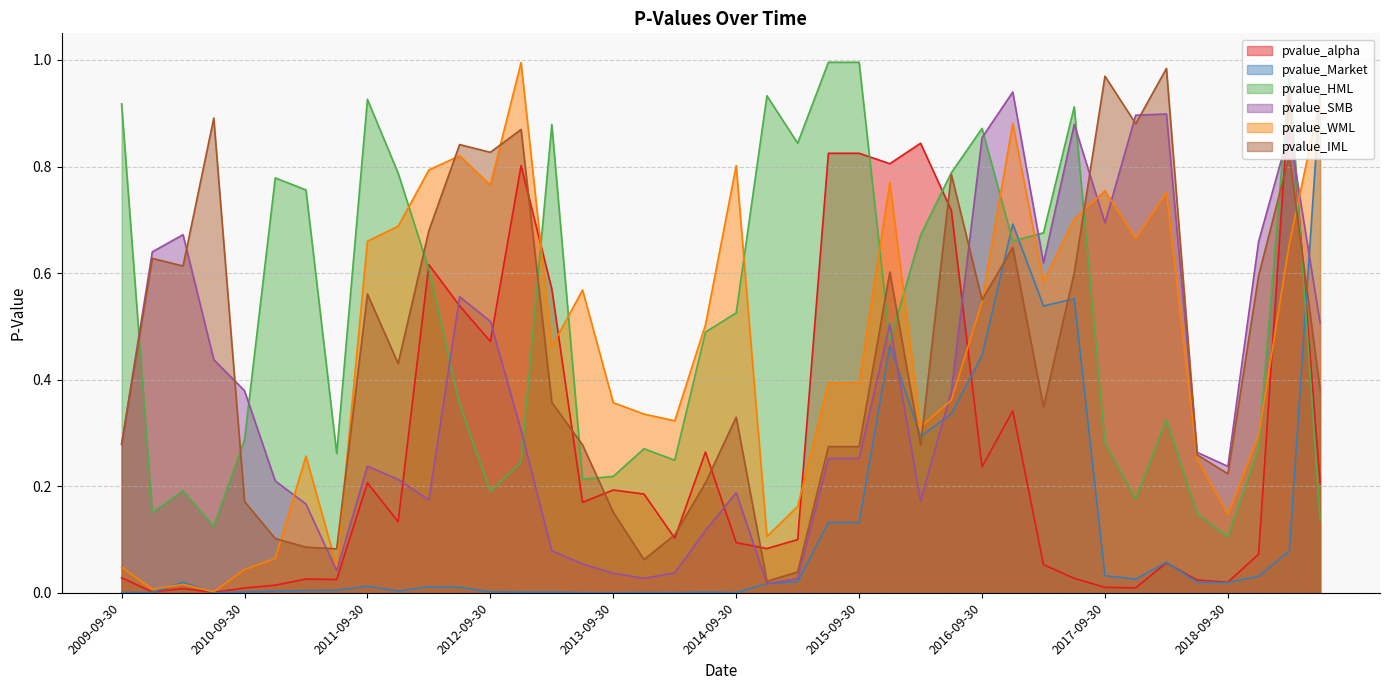

Does the chart display data point markers on the line(s)?

No